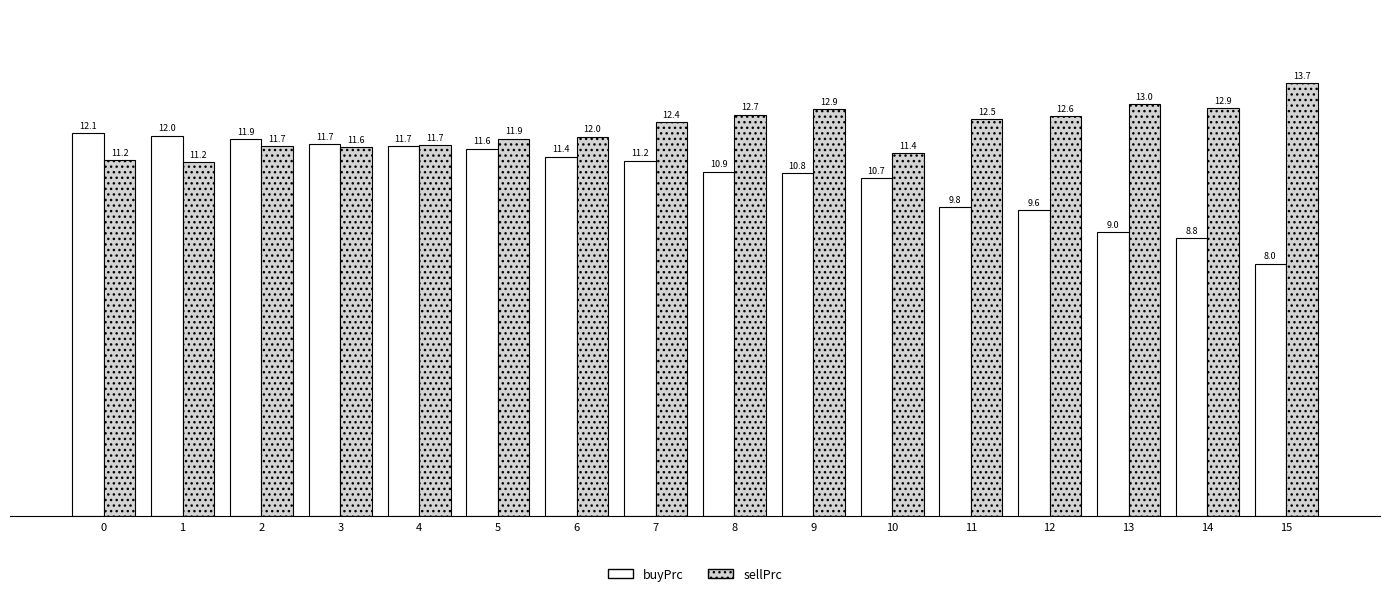

At which label does sellPrc reach its peak?

15